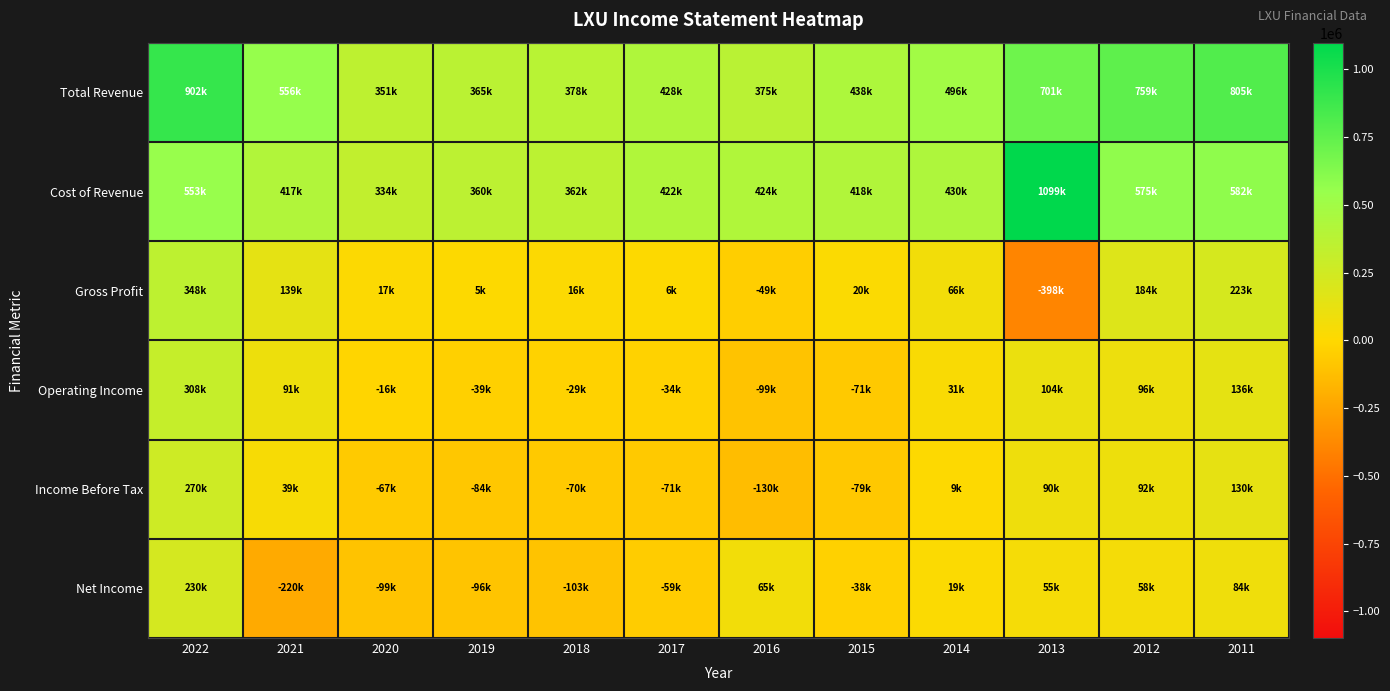

List the series in order of their peak value, lowest first.

Net Income, Income Before Tax, Operating Income, Gross Profit, Total Revenue, Cost of Revenue